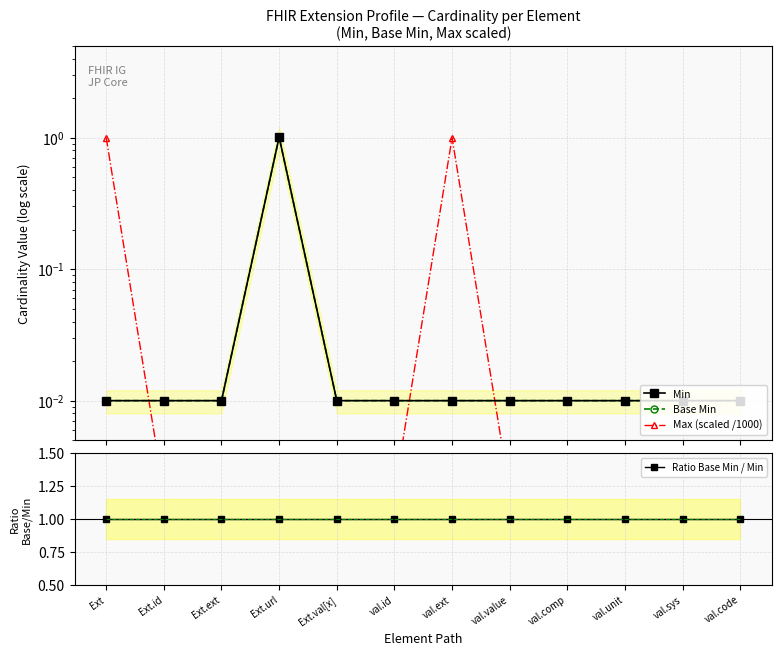

At how many categories does at least one series exceed 0?

12